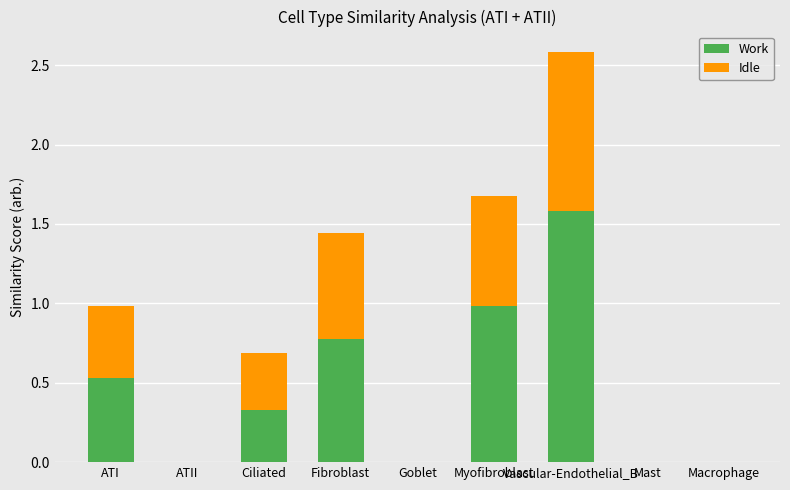

What is the sum of all Work values?

4.2